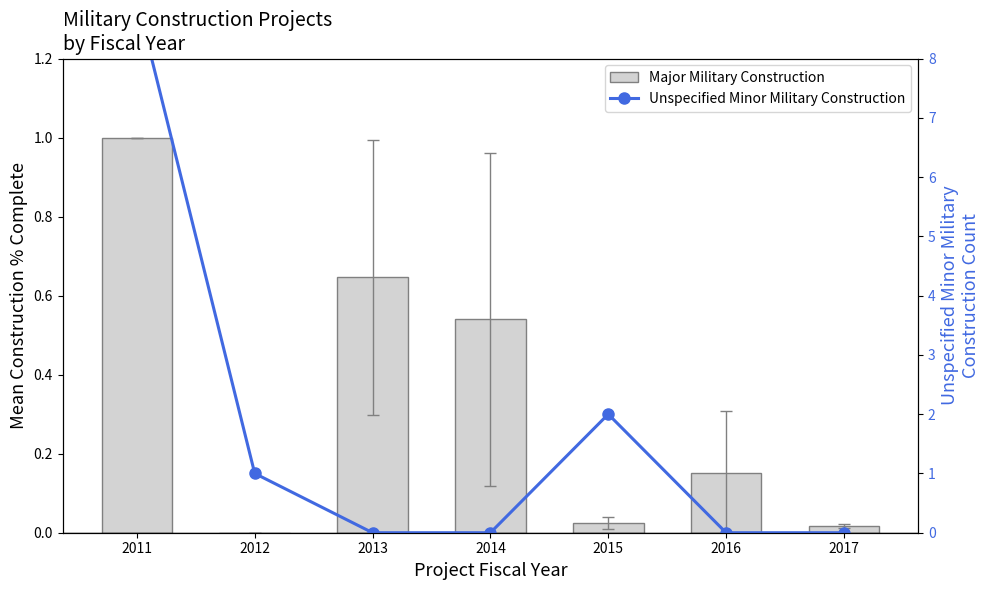

What are all the series names shown in the legend?

Major Military Construction, Unspecified Minor Military Construction